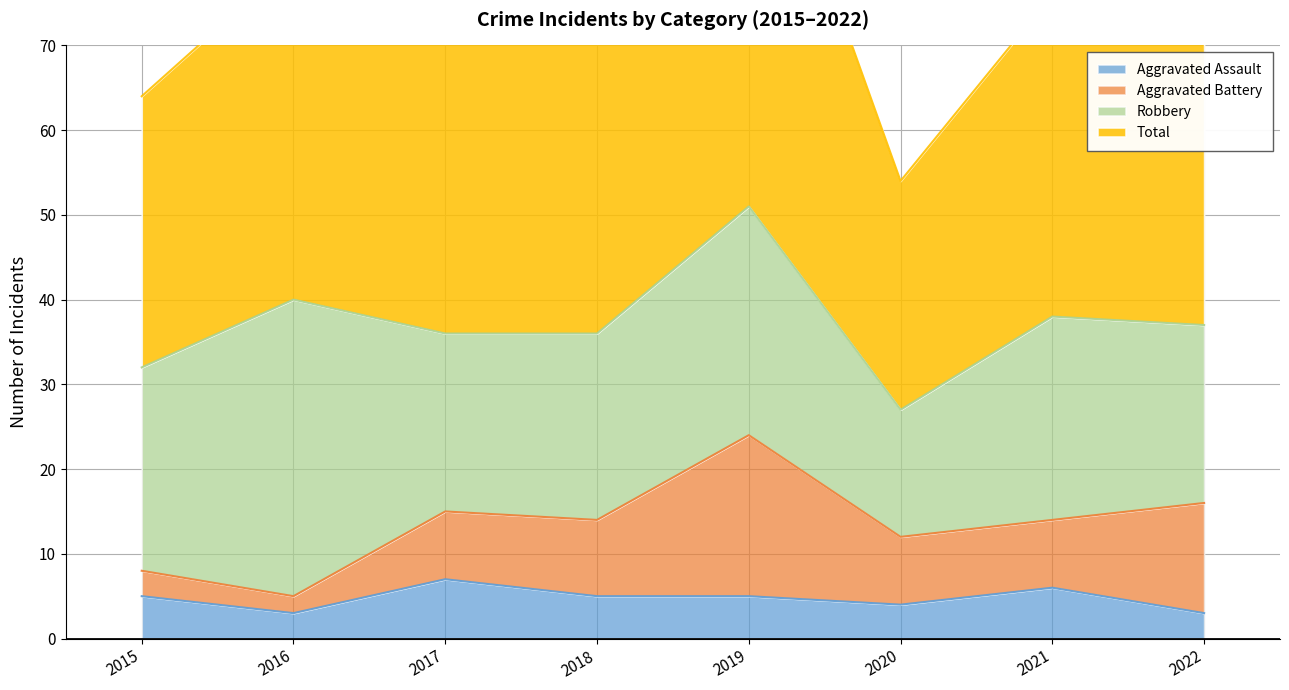

What is the difference between the maximum and second lowest values in the Aggravated Assault series?

4